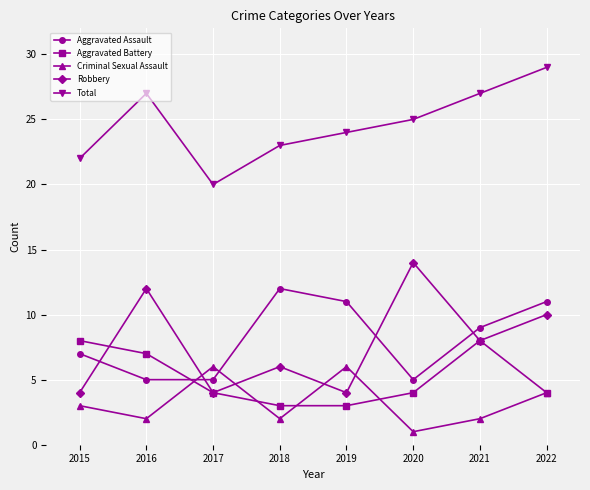

What are all the series names shown in the legend?

Aggravated Assault, Aggravated Battery, Criminal Sexual Assault, Robbery, Total